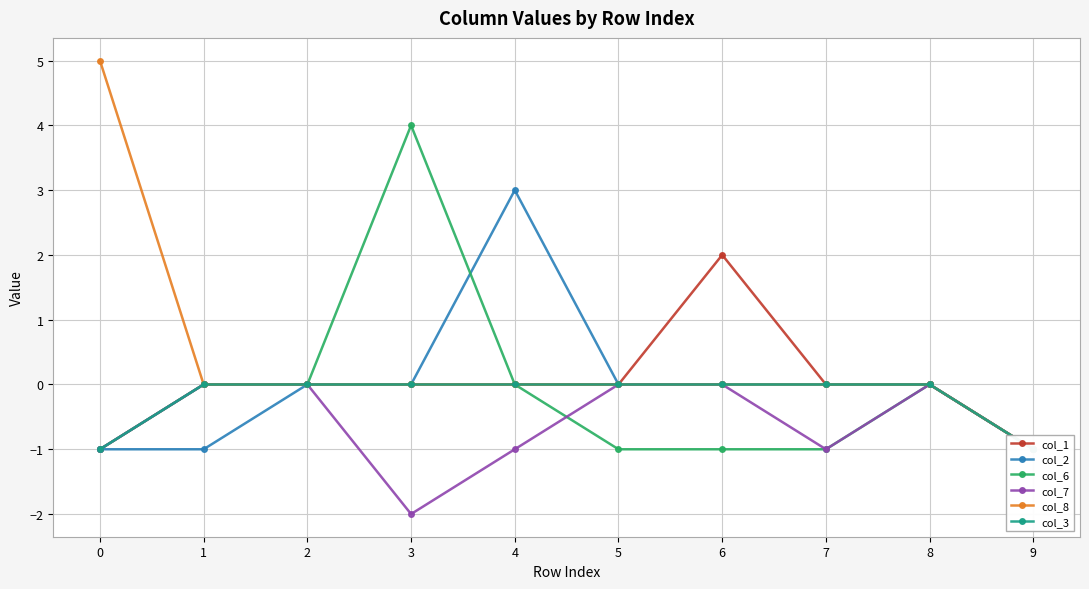

What are all the series names shown in the legend?

col_1, col_2, col_6, col_7, col_8, col_3